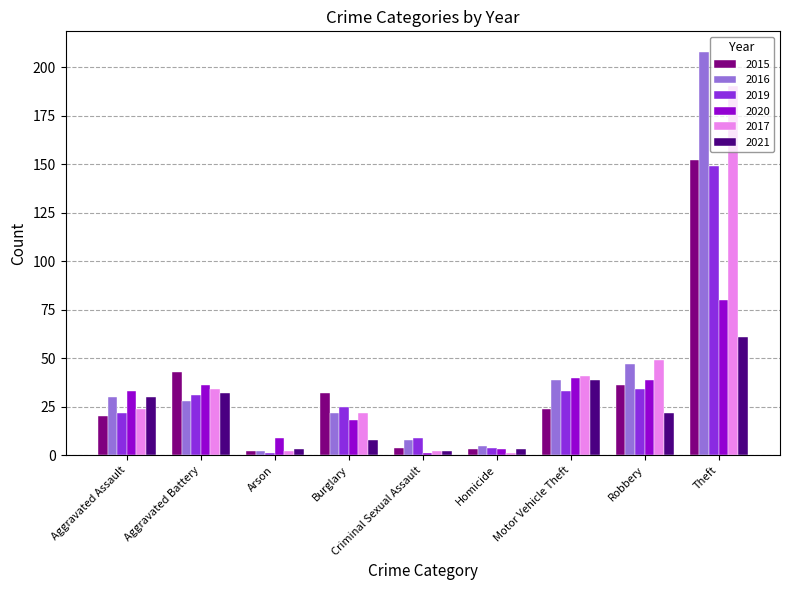

What are all the series names shown in the legend?

2015, 2016, 2019, 2020, 2017, 2021